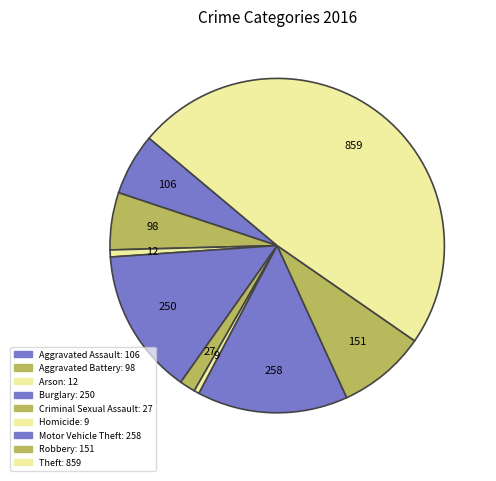

What percentage do Aggravated Battery and Homicide together represent?

6.0%